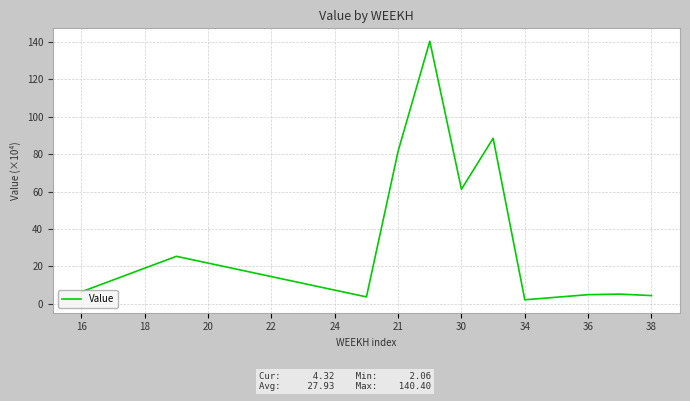

What is the difference between the maximum and minimum values?

138.3